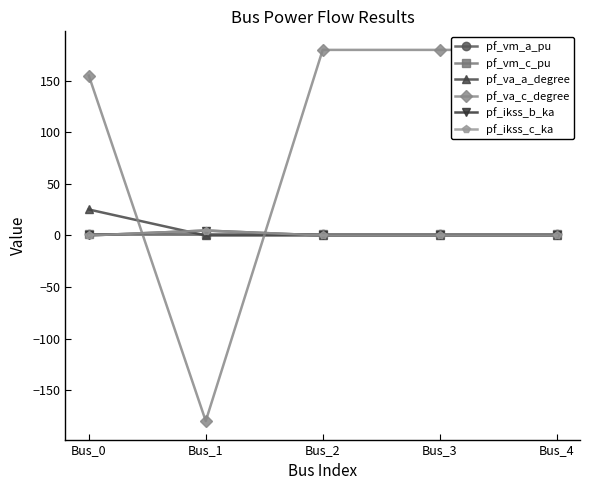

What is the sum of all pf_vm_a_pu values?

4.9